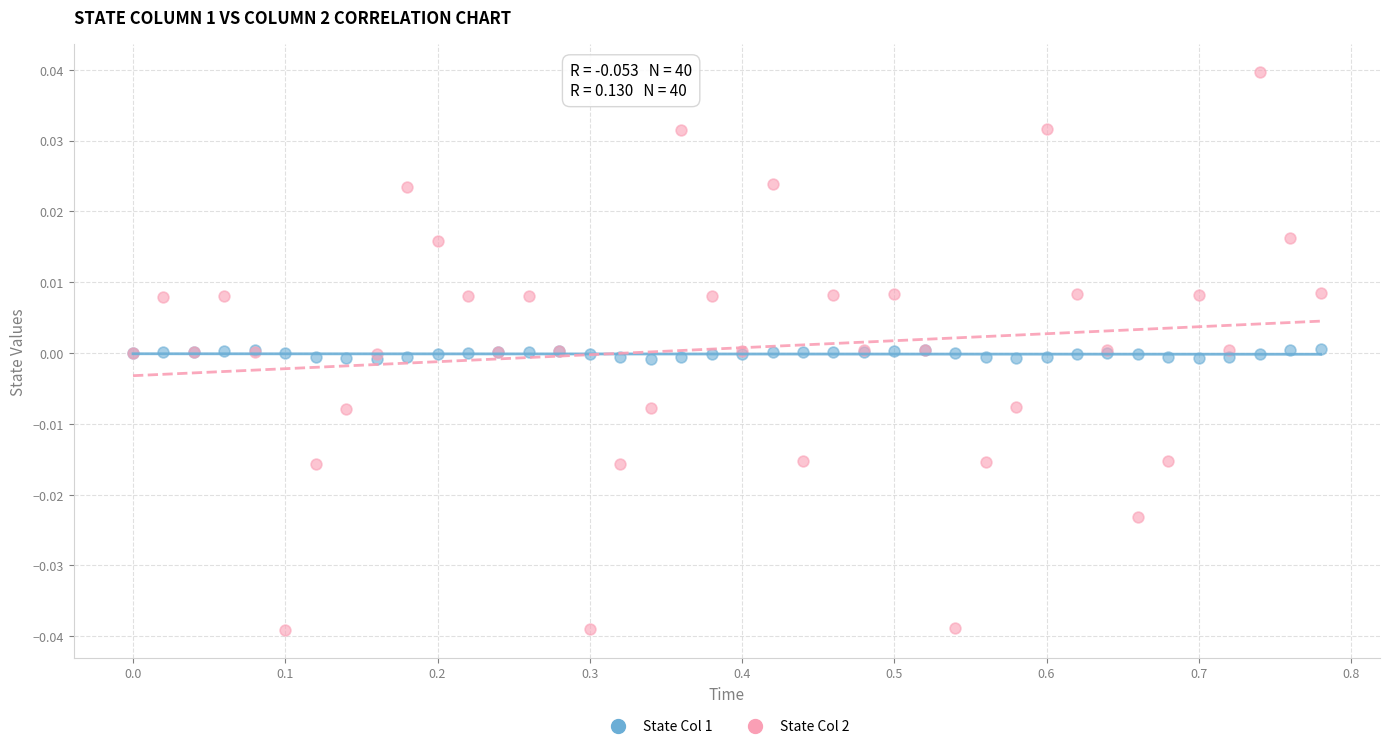

Which series reaches the minimum Y coordinate?

State Col 2